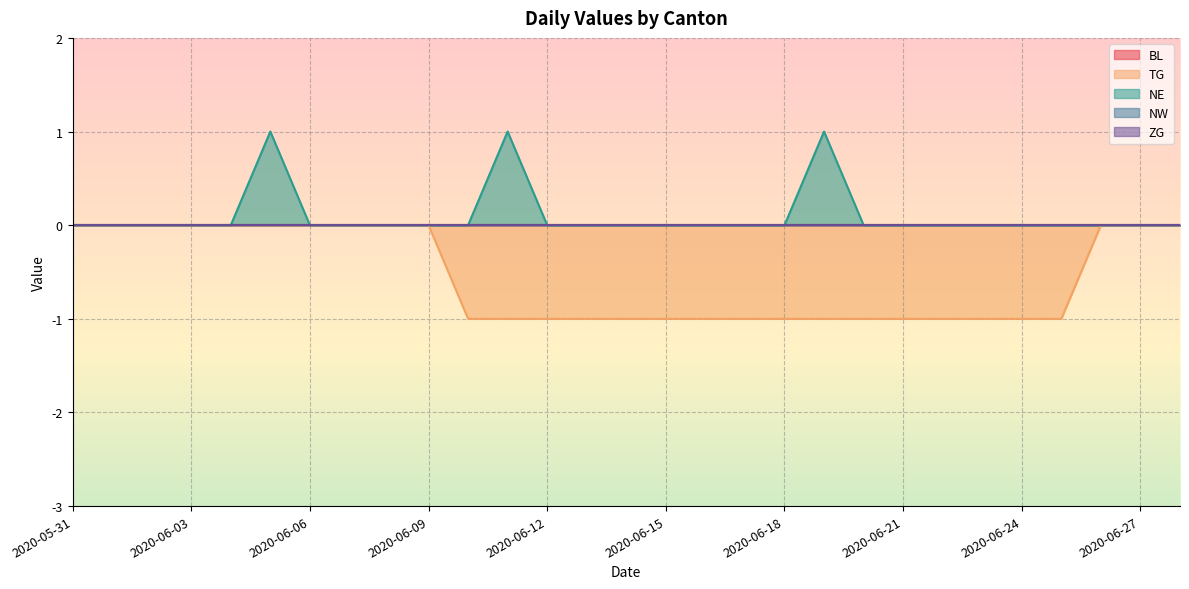

Is the value of TG at 2020-06-10 greater than the value of BL at 2020-06-15?

No